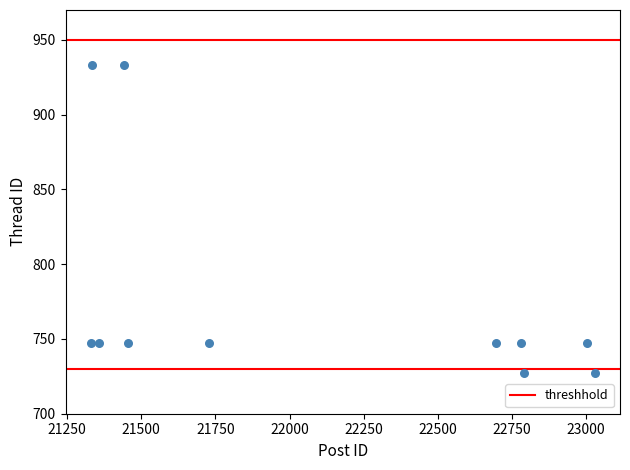

What is the range of Y values (max minus min)?

206